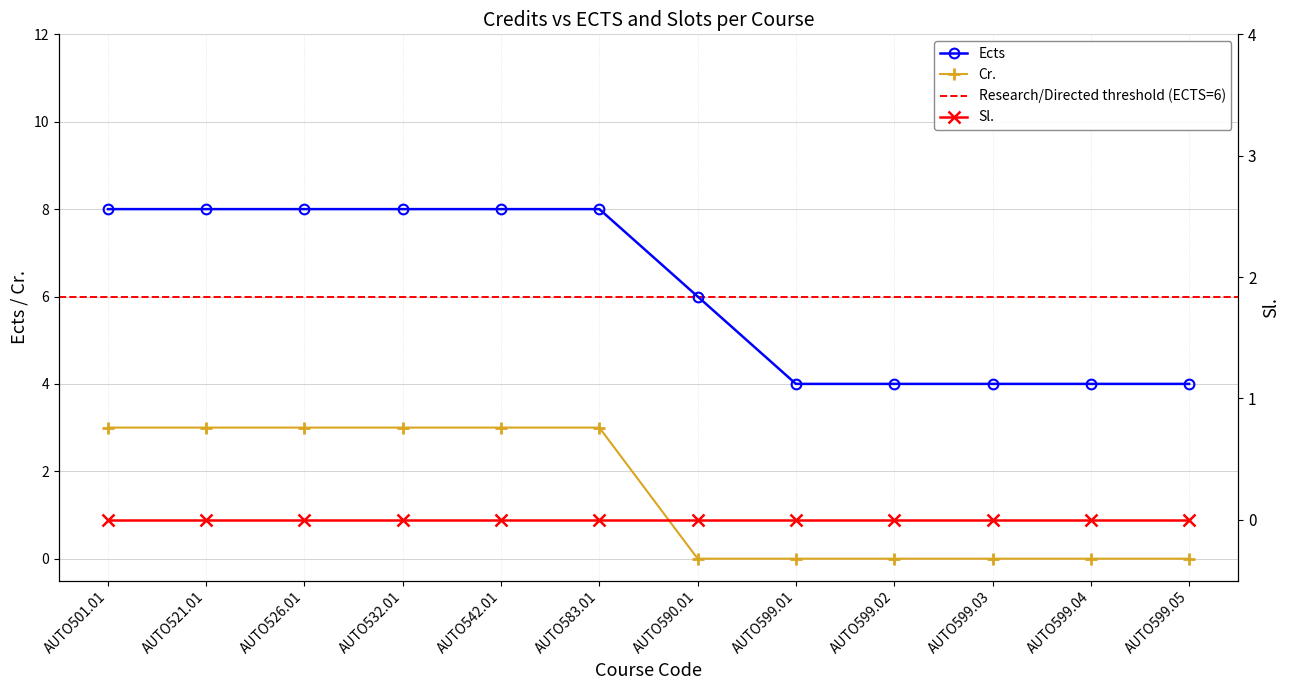

List the labels in order of value, largest first.

AUTO501.01, AUTO521.01, AUTO526.01, AUTO532.01, AUTO542.01, AUTO583.01, AUTO590.01, AUTO599.01, AUTO599.02, AUTO599.03, AUTO599.04, AUTO599.05